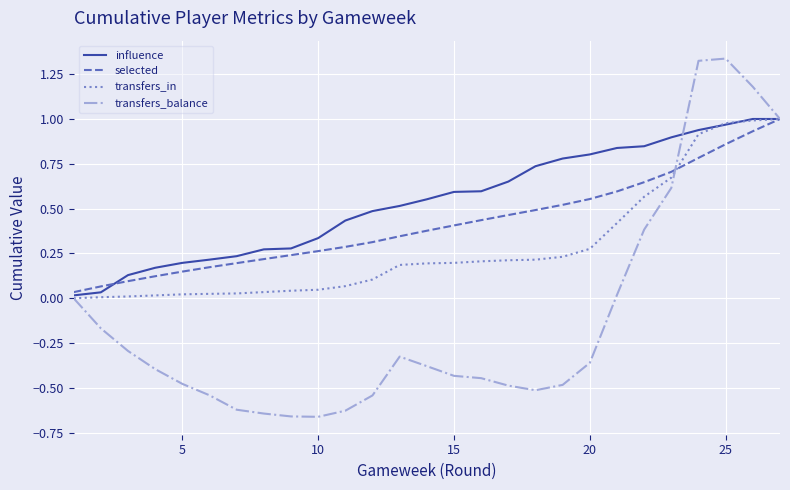

Which series has the largest range (max minus min)?

transfers_balance